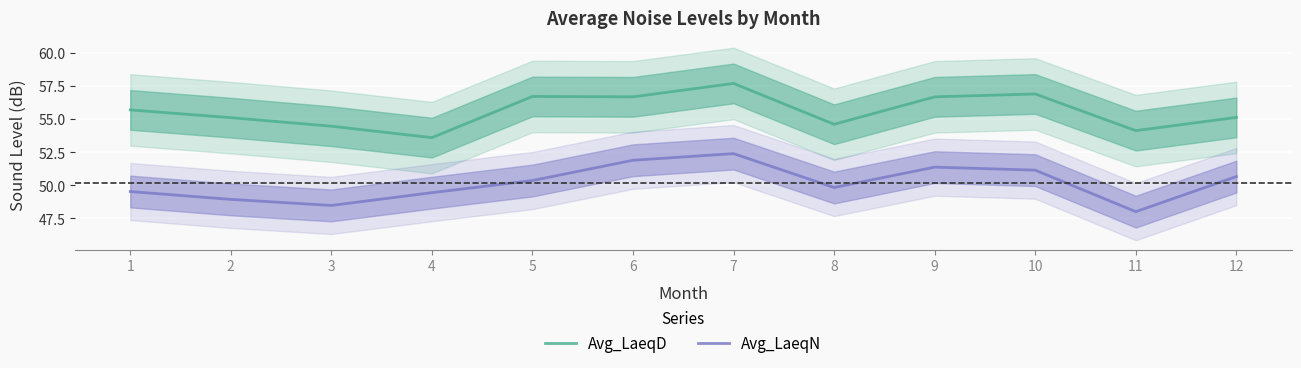

Where is the first local maximum for Avg_LaeqN?

7